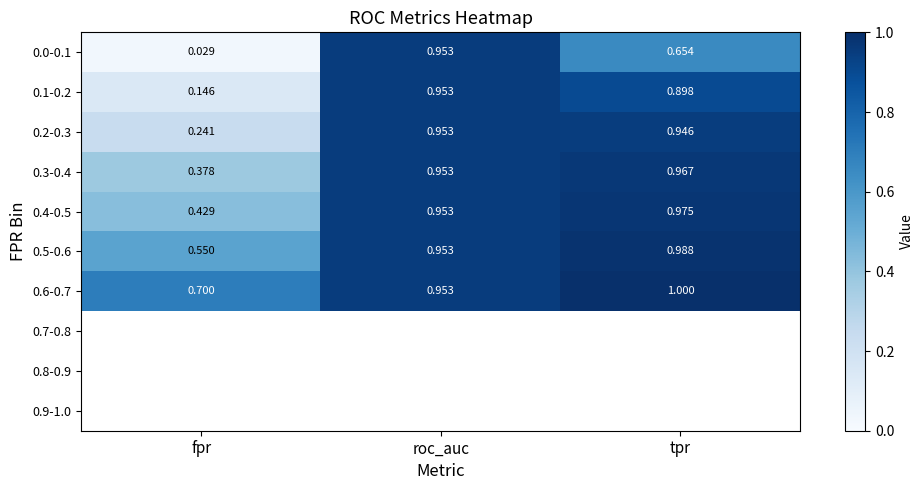

Which category has the highest value in the 0.0-0.1 series?

roc_auc